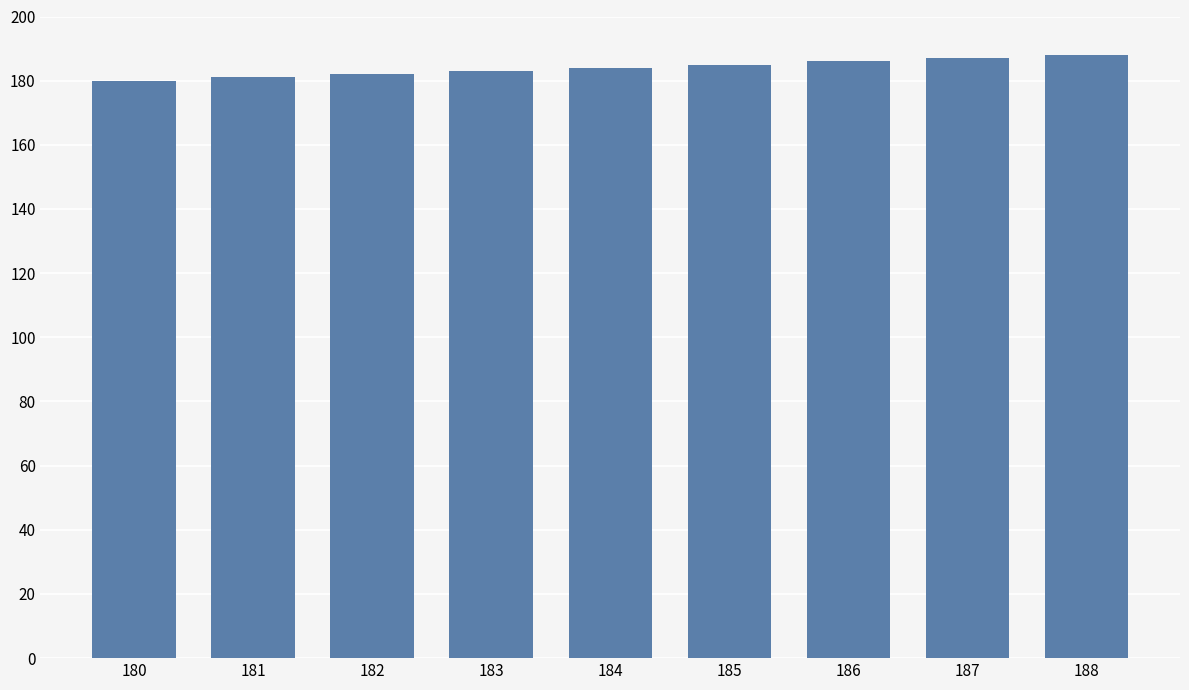

Approximately how many times larger is the value at 185 compared to 181?

1.0